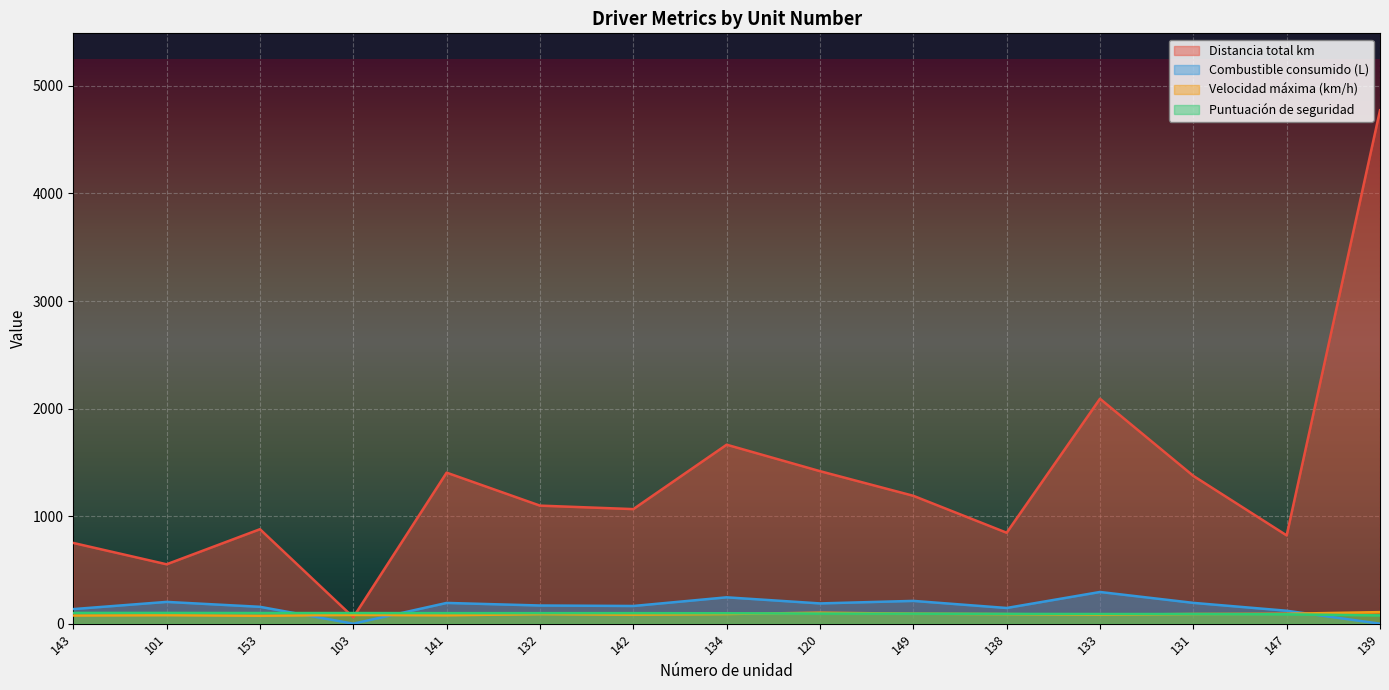

In Velocidad máxima (km/h), how many points are higher than both neighbors (excluding endpoints)?

4